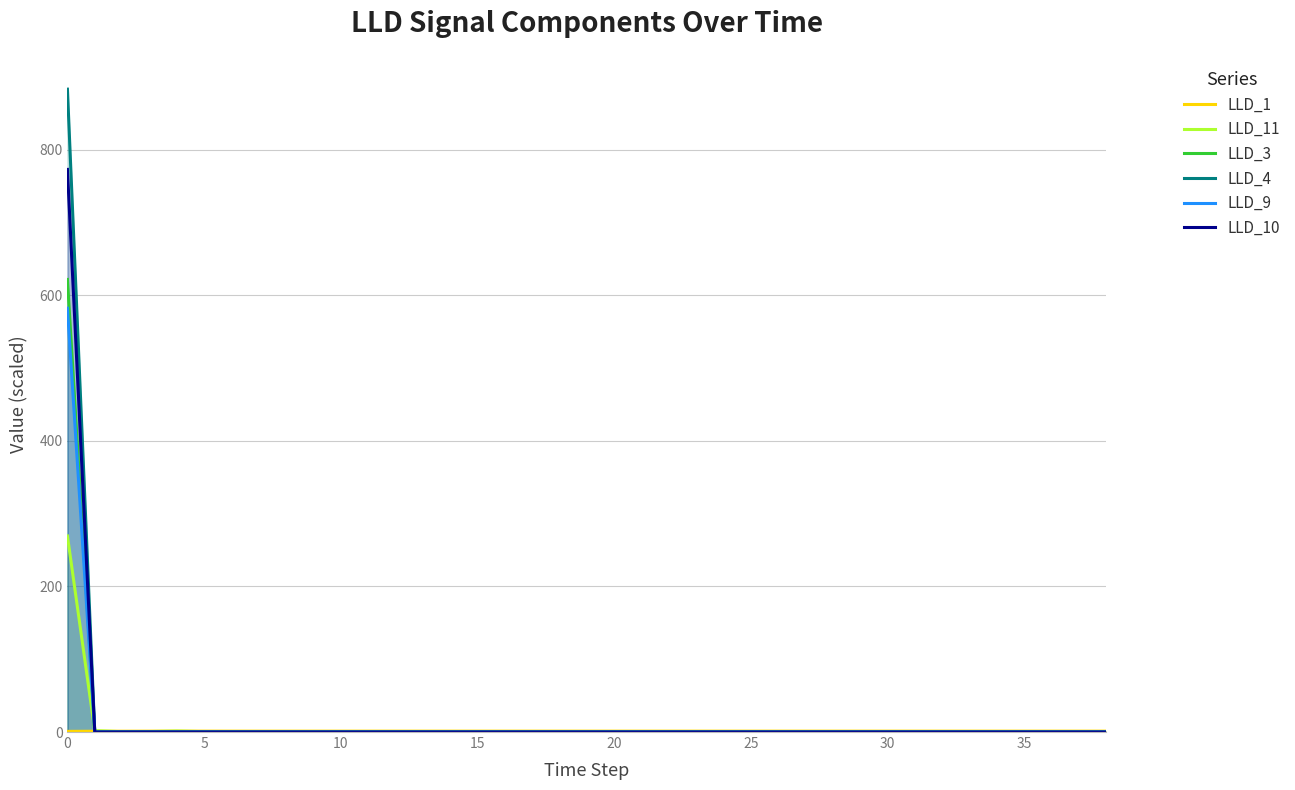

True or false: LLD_10 and LLD_3 cross at least once.

False